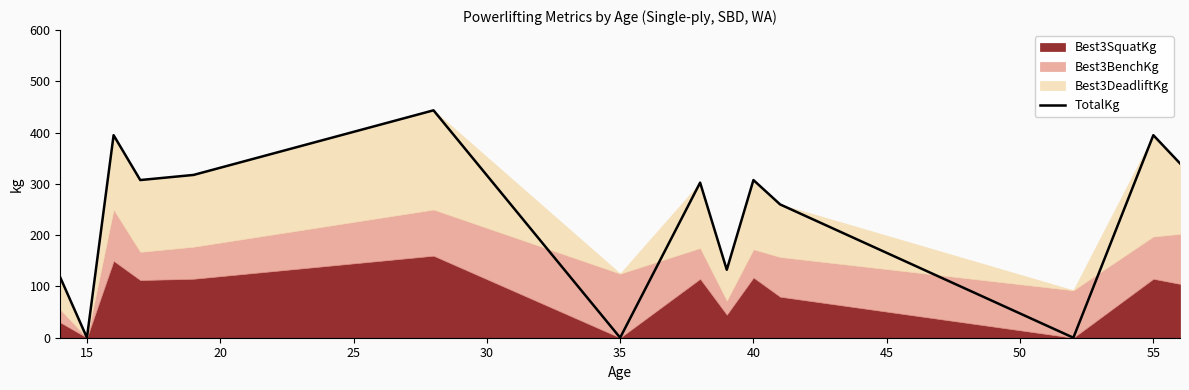

Is it true that TotalKg equals 269.8 at 15?

False